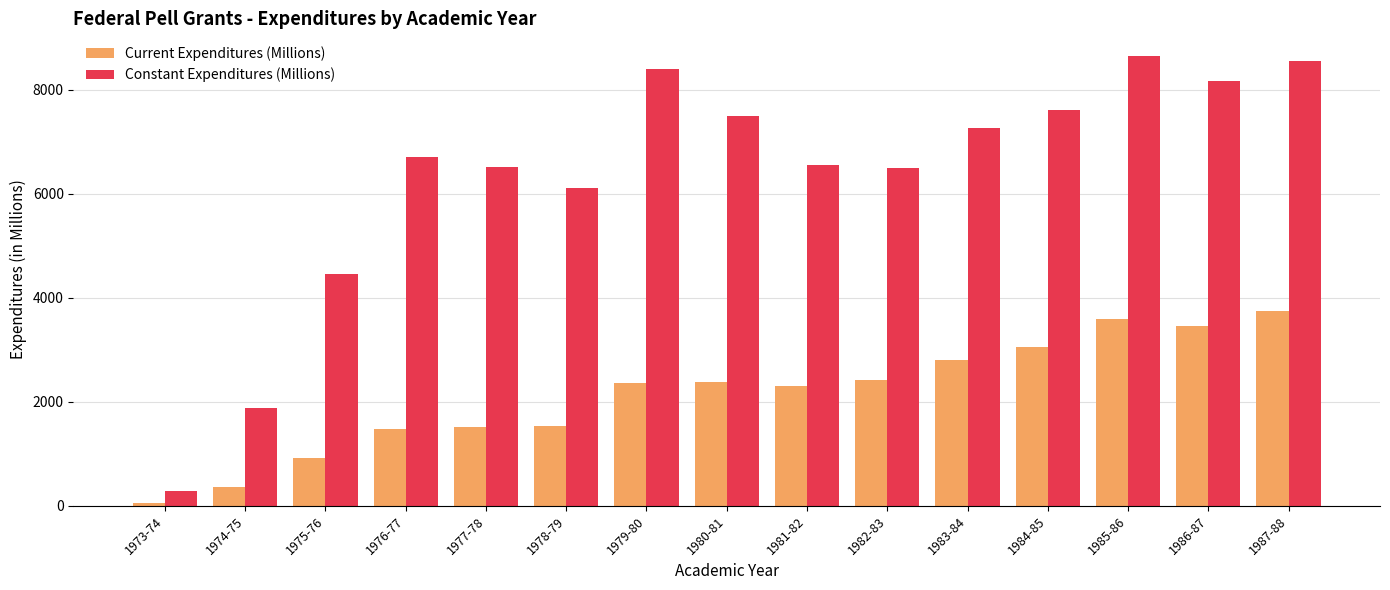

What position from the left is 1986-87?

14